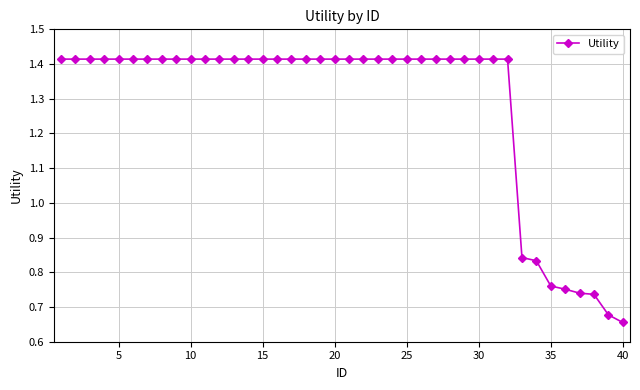

What is the average value?

1.3